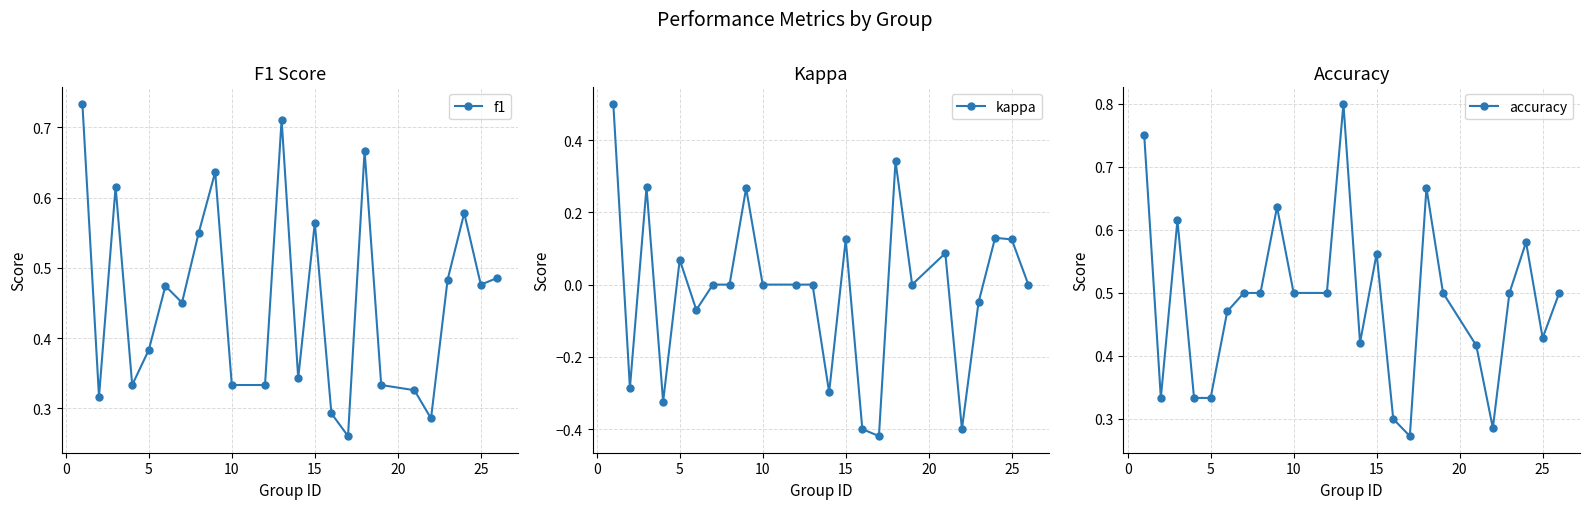

What are all the series names shown in the legend?

f1, kappa, accuracy